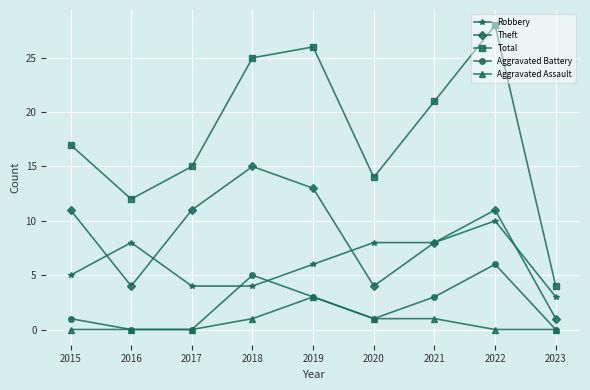

What is the spread (max minus min) of values at 2023?

4